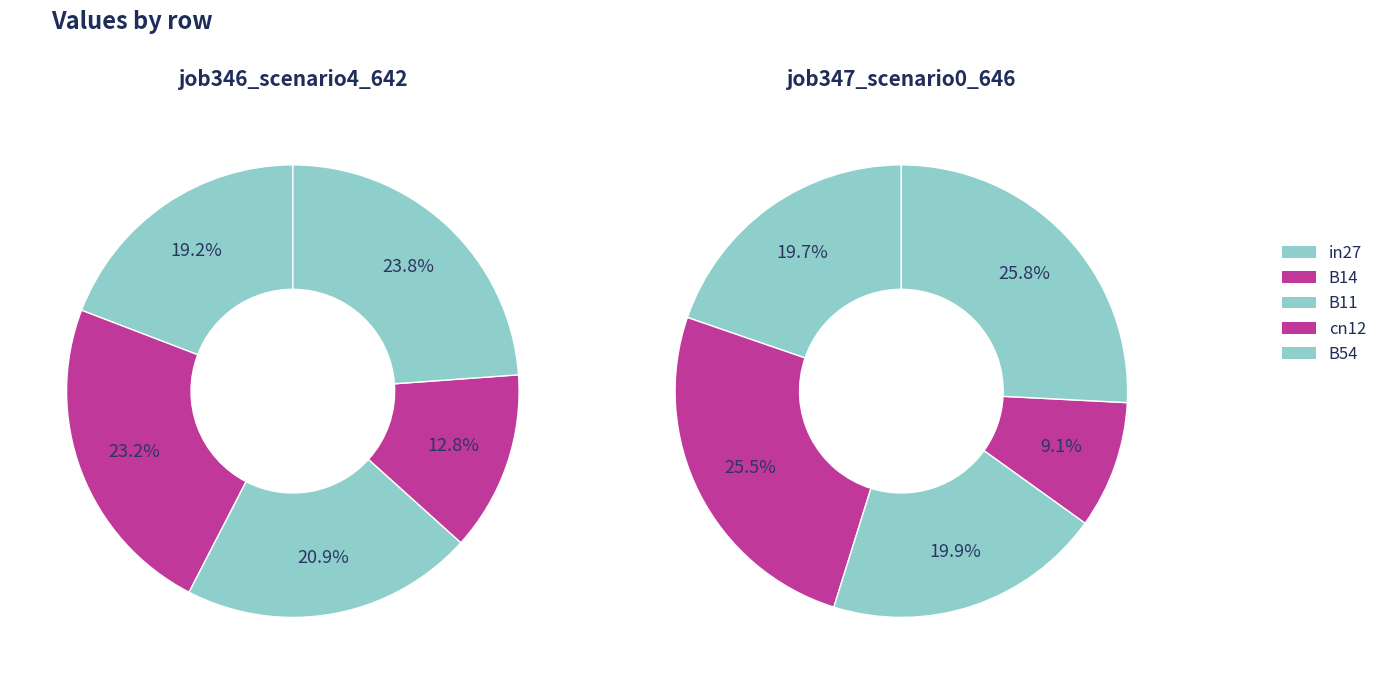

What is the total percentage of B54 and in27?

43.0%